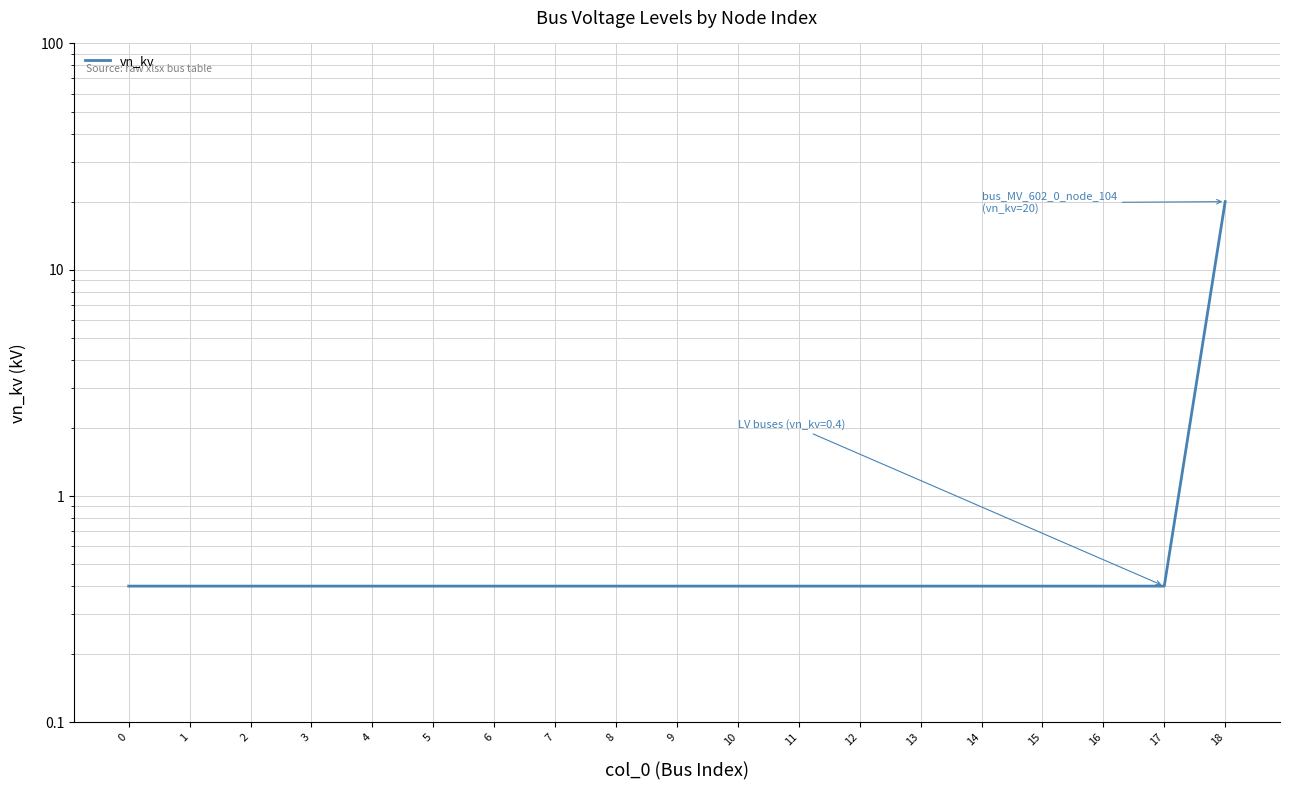

Reading left to right, list all the values displayed in this chart.

0.4	0.4	0.4	0.4	0.4	0.4	0.4	0.4	0.4	0.4	0.4	0.4	0.4	0.4	0.4	0.4	0.4	0.4	20.0